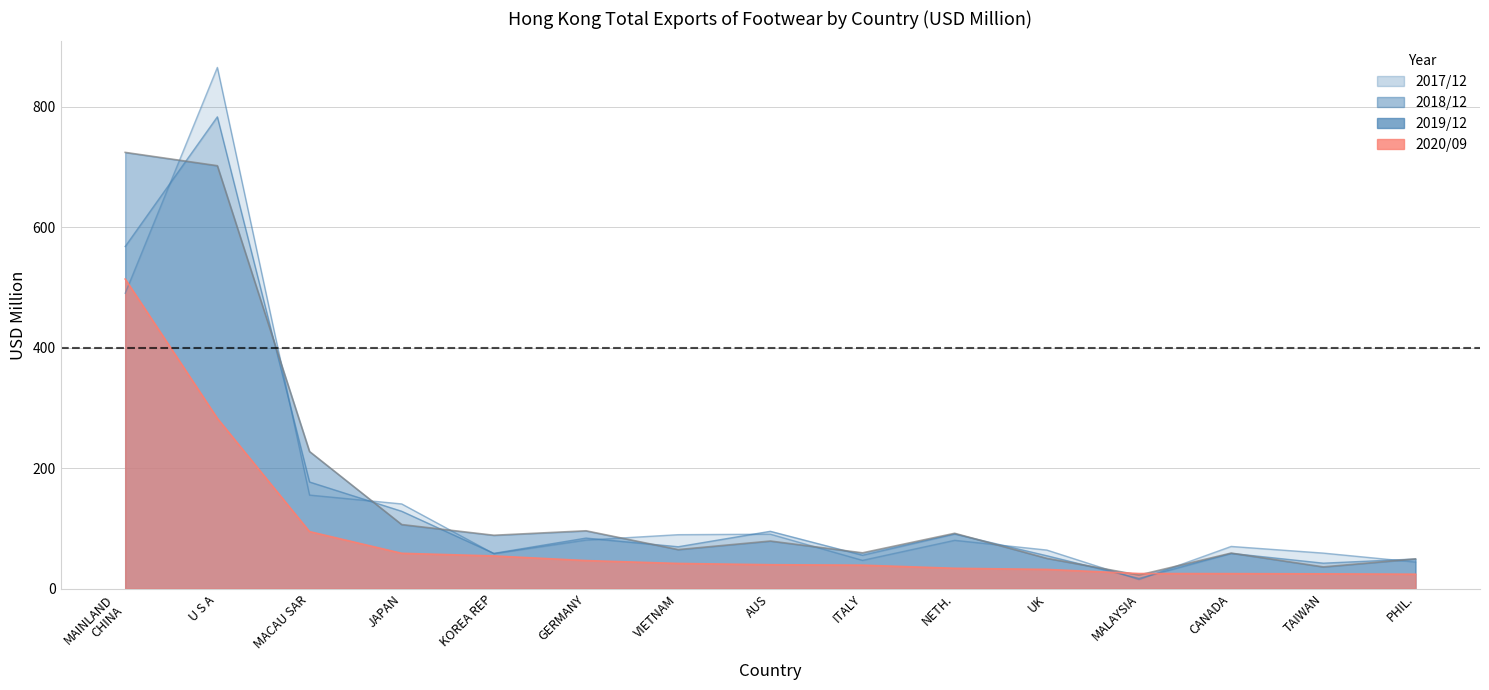

Is the value of 201812 at ITALY greater than the value of 201712 at MACAU SAR?

No